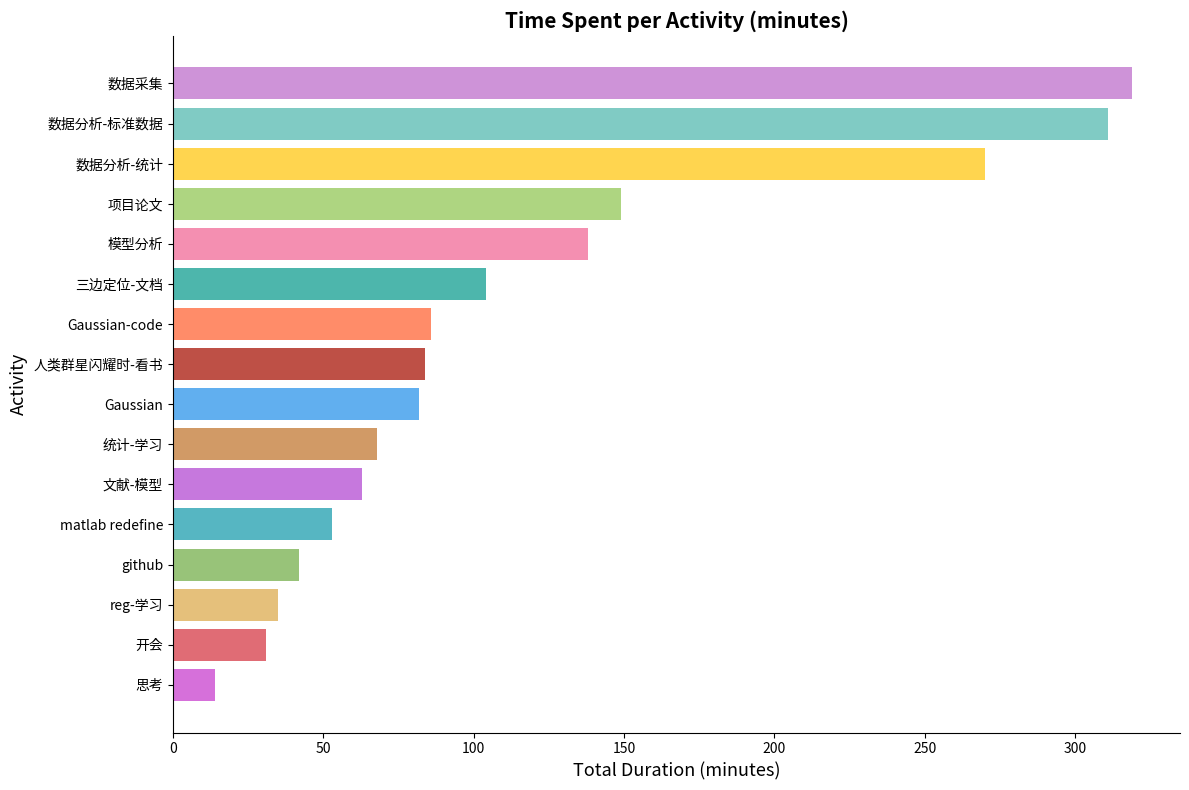

Reading top to bottom, list all the values displayed in this chart.

319	311	270	149	138	104	86	84	82	68	63	53	42	35	31	14